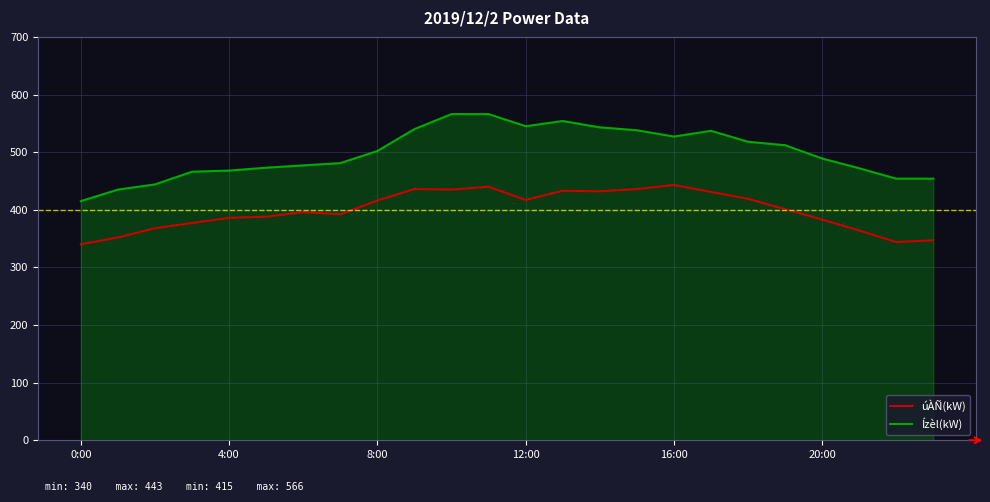

What are all the series names shown in the legend?

úÀÑ(kW), Ízèl(kW)